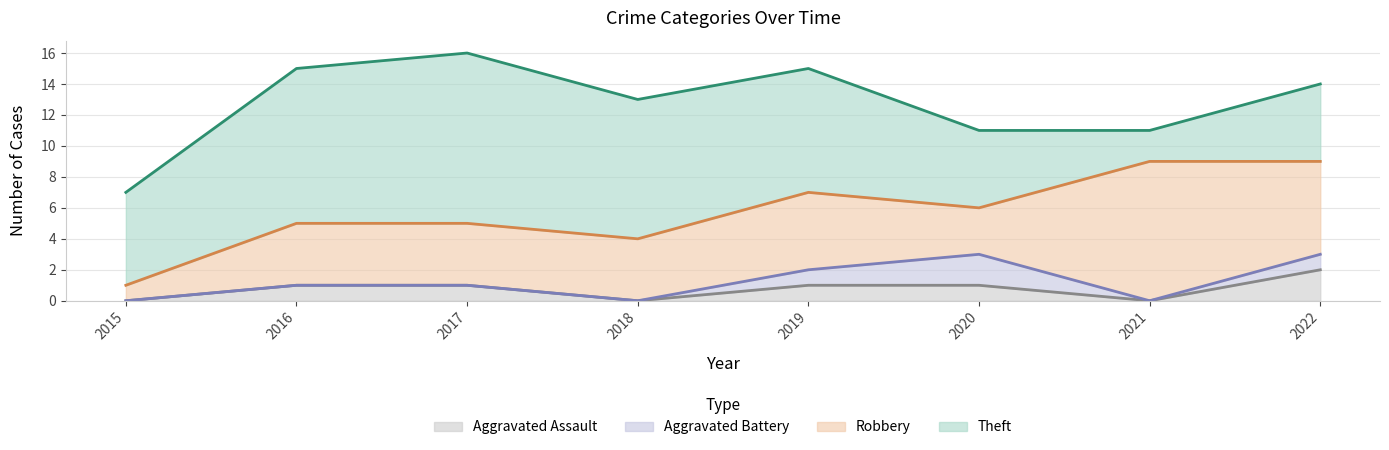

Which series has the widest spread of values?

Theft